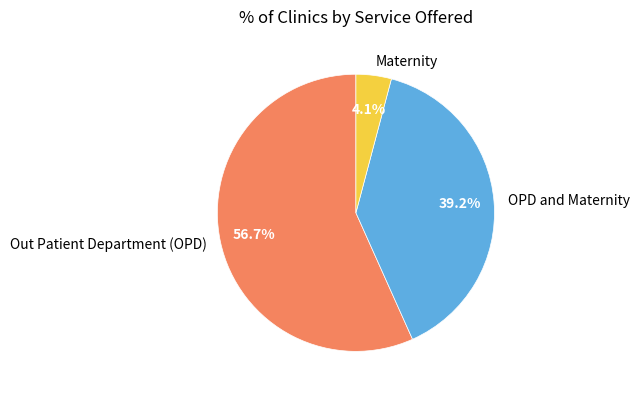

To the nearest percent, what is the difference between the largest and smallest slice percentages?

53%